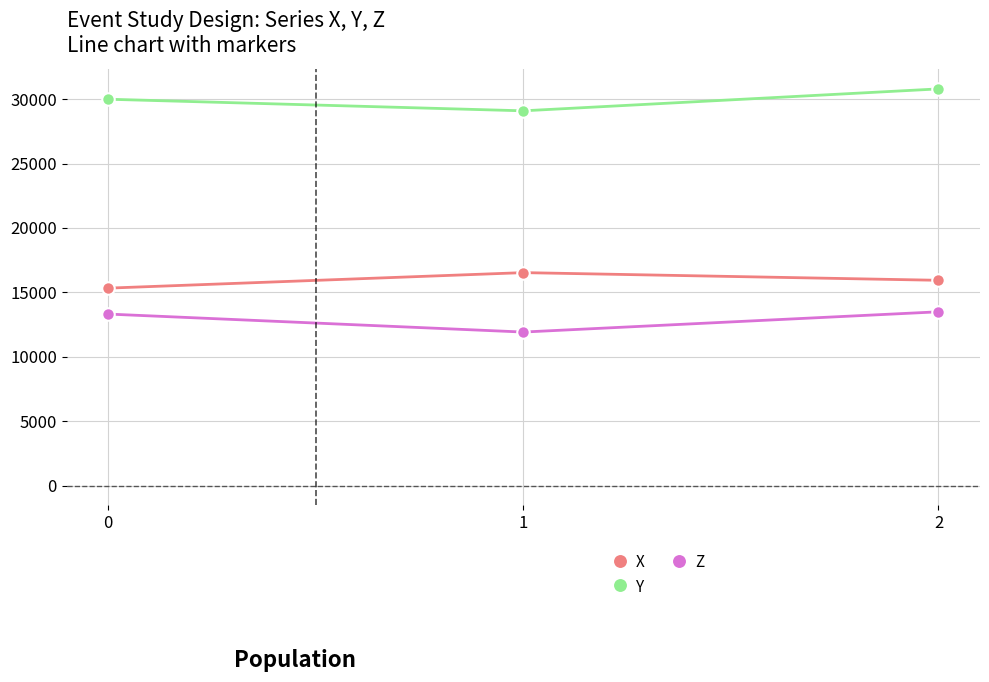

What is the sum of the Y values at 0 and 1?

59082